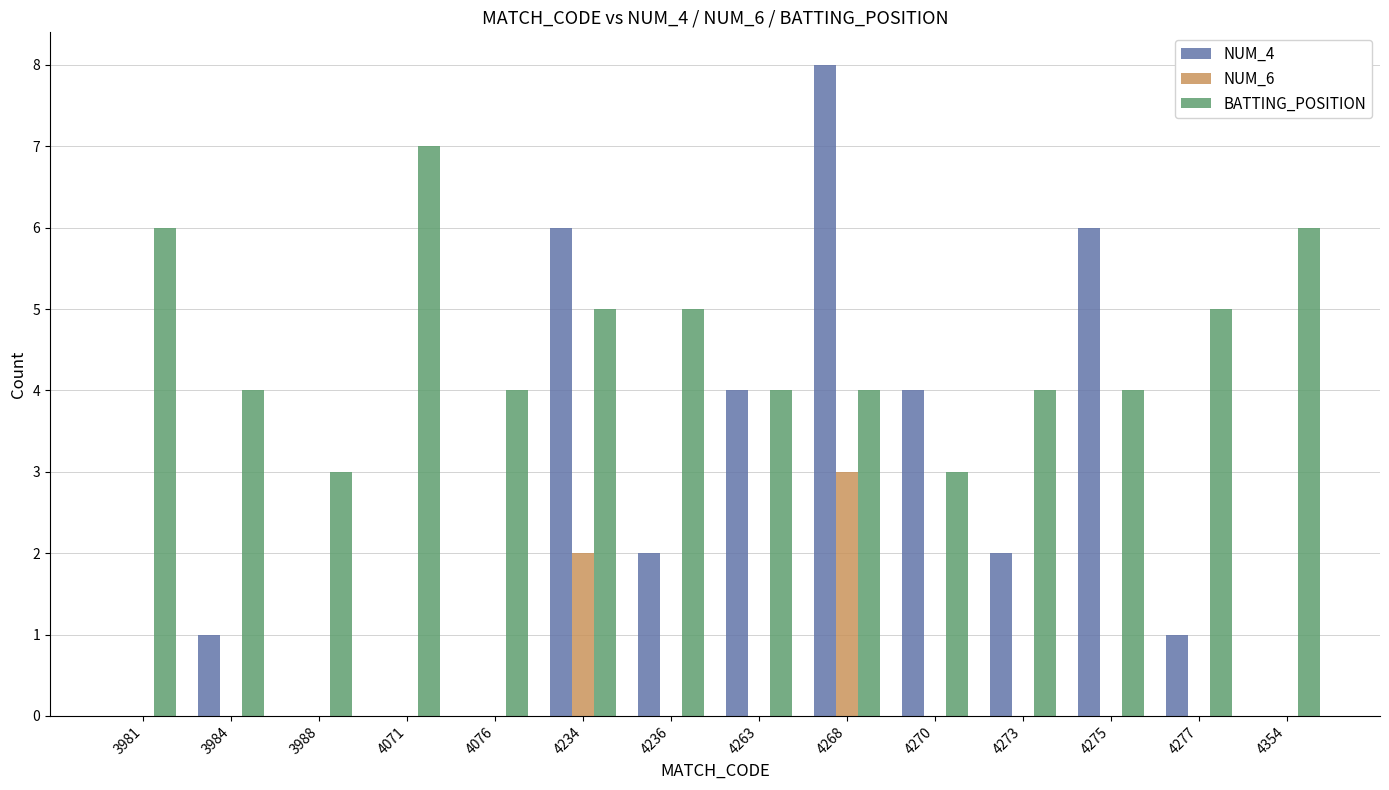

At which category is the sum across all series the highest?

4268